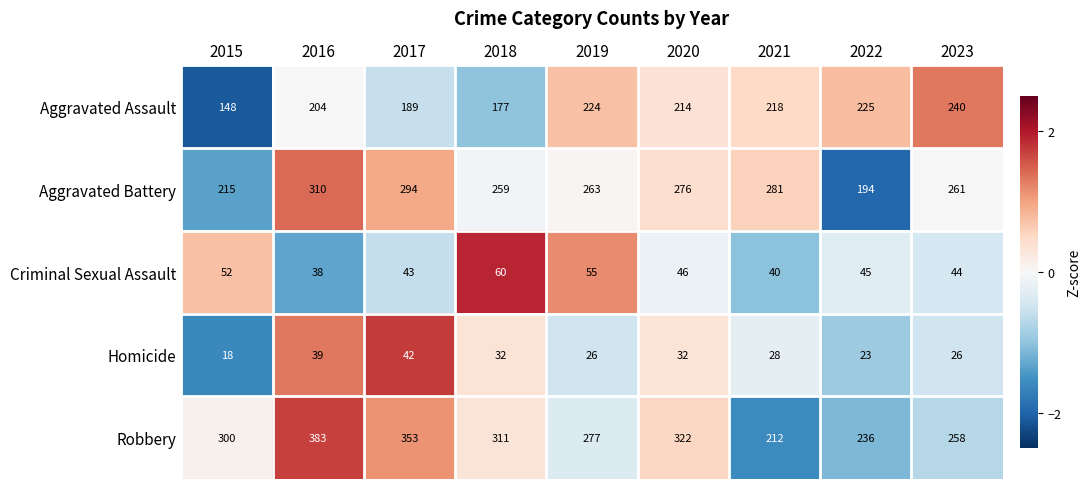

What is the greatest value displayed?

383